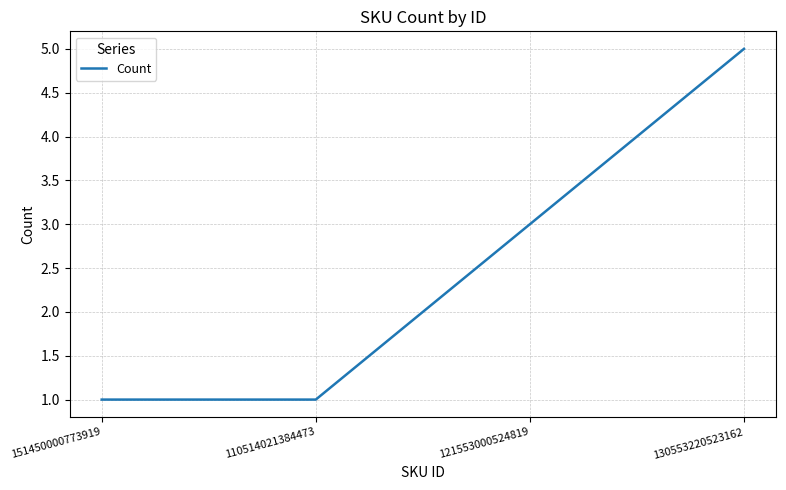

What is the greatest value displayed?

5